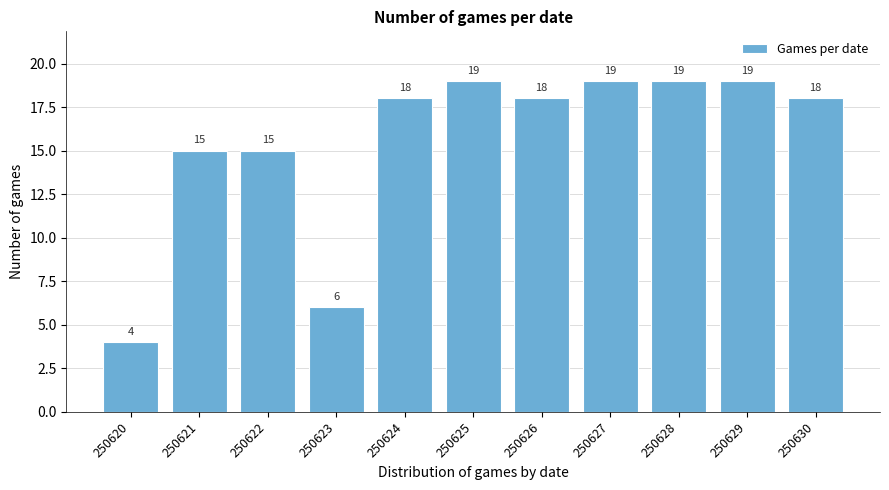

Reading left to right, what are all the values shown in this chart?

4	15	15	6	18	19	18	19	19	19	18